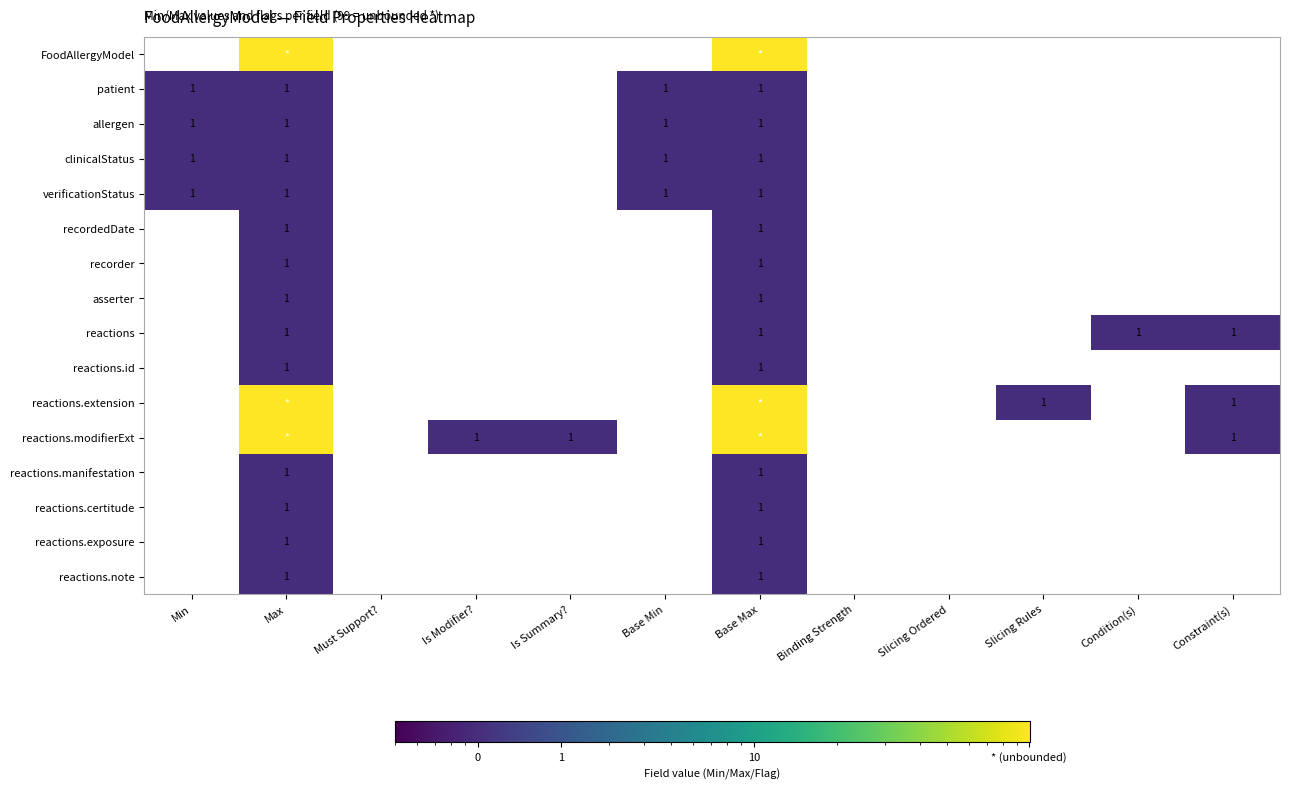

Is it true that asserter equals 2 at Max?

False